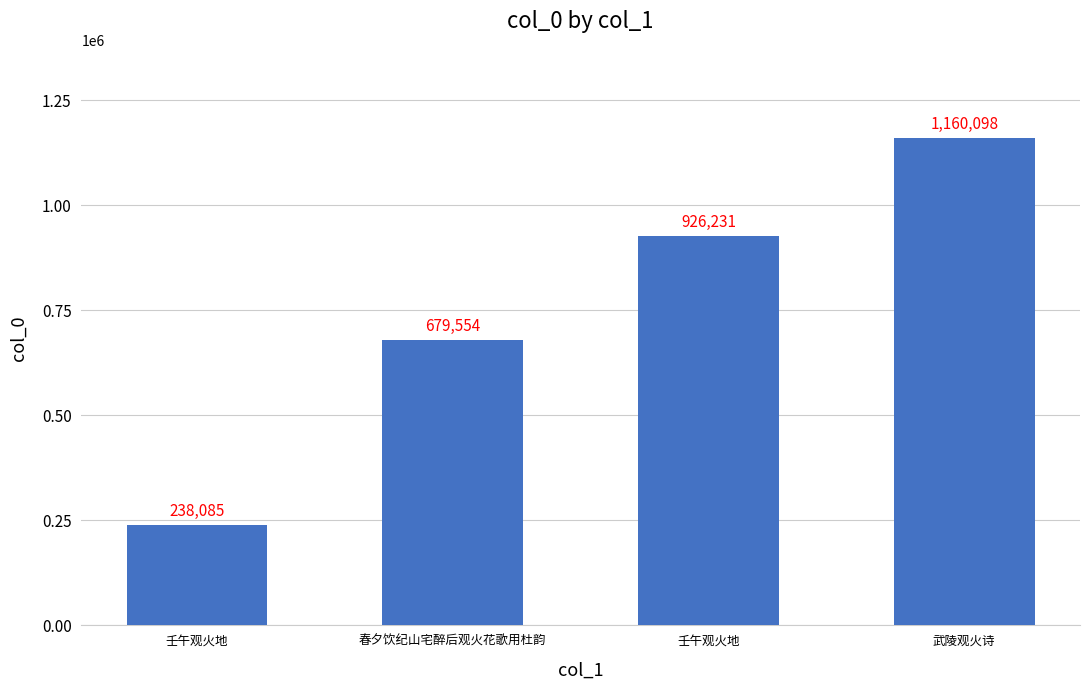

How many bars are there in total?

4